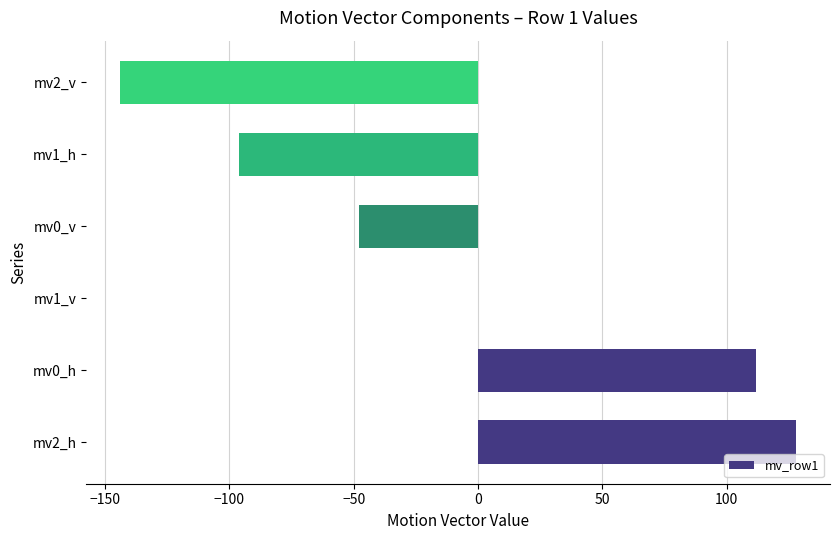

How many distinct data groups are displayed?

1